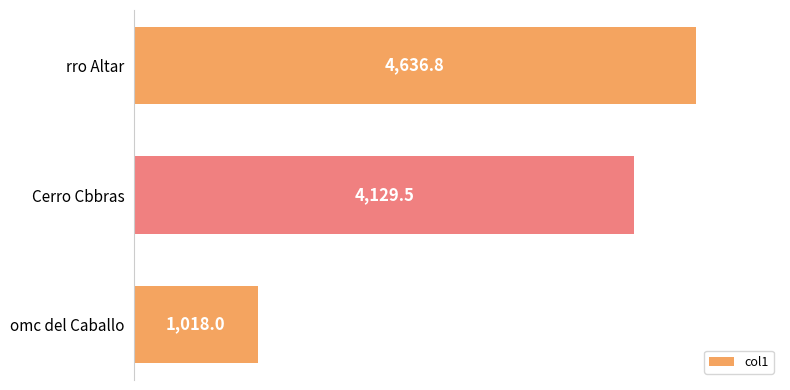

How many values are below 4129?

1